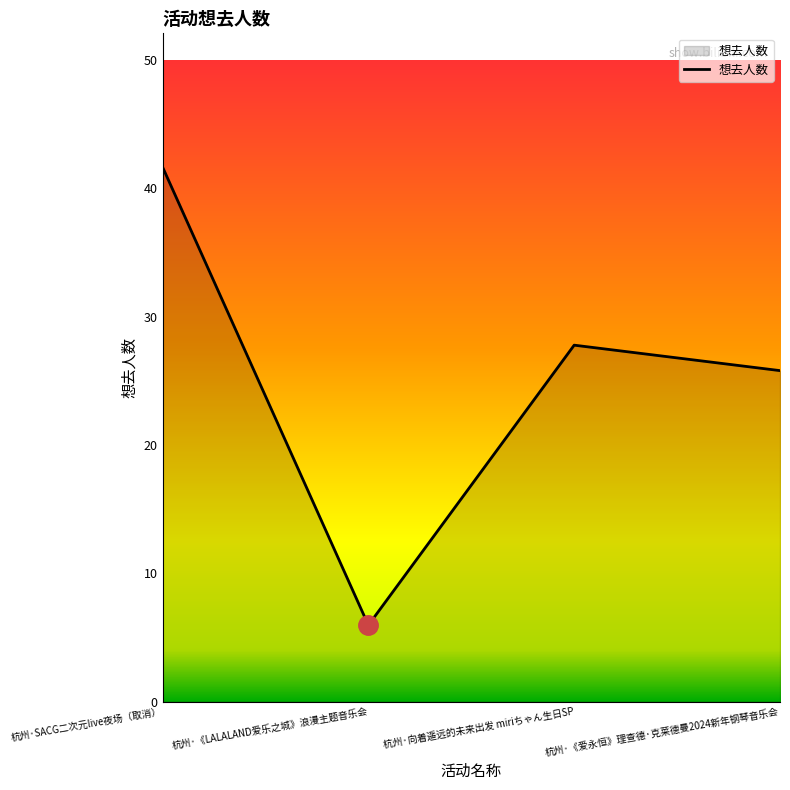

Count the number of categories in the chart.

4